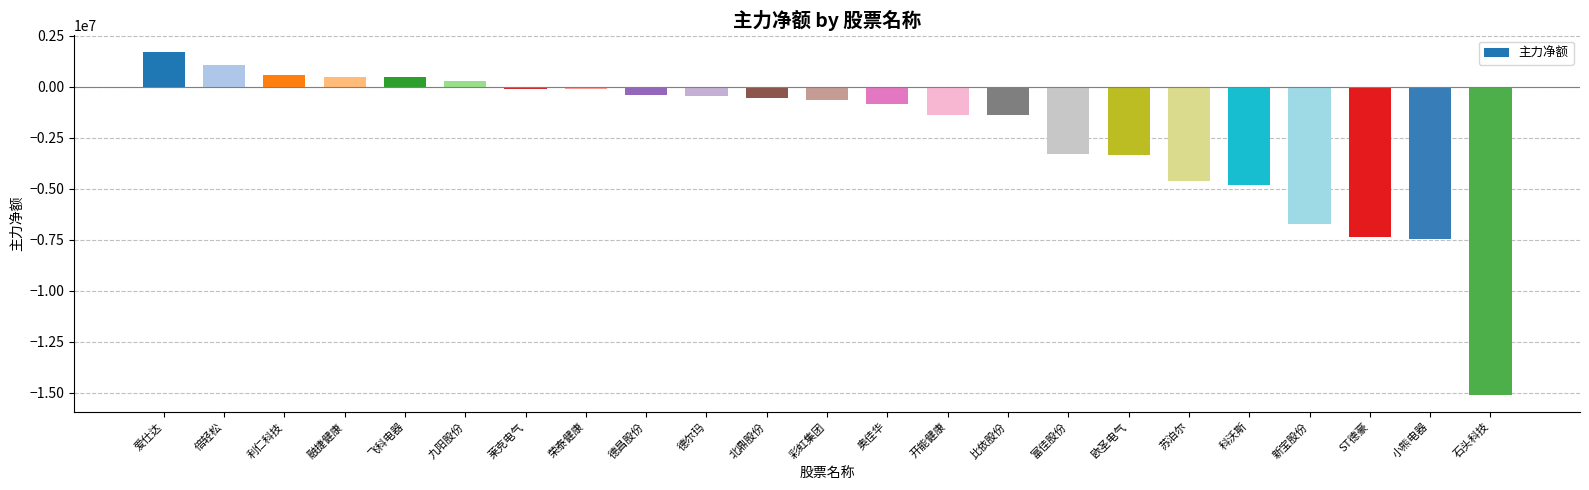

What is the difference between the maximum and minimum values?

16766302